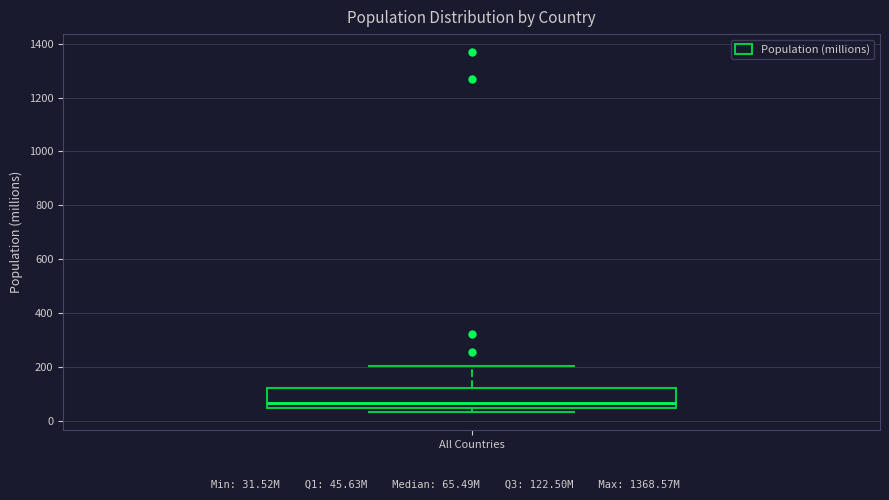

Read this box plot against the y-axis: the position of the median line, the range covered by the box, and the ends of both whiskers. The values are not printed on the chart, so give them approximately, as read against the axis.

median 60, box 40 to 120, whiskers 40 (just below the box's lower edge) to 200